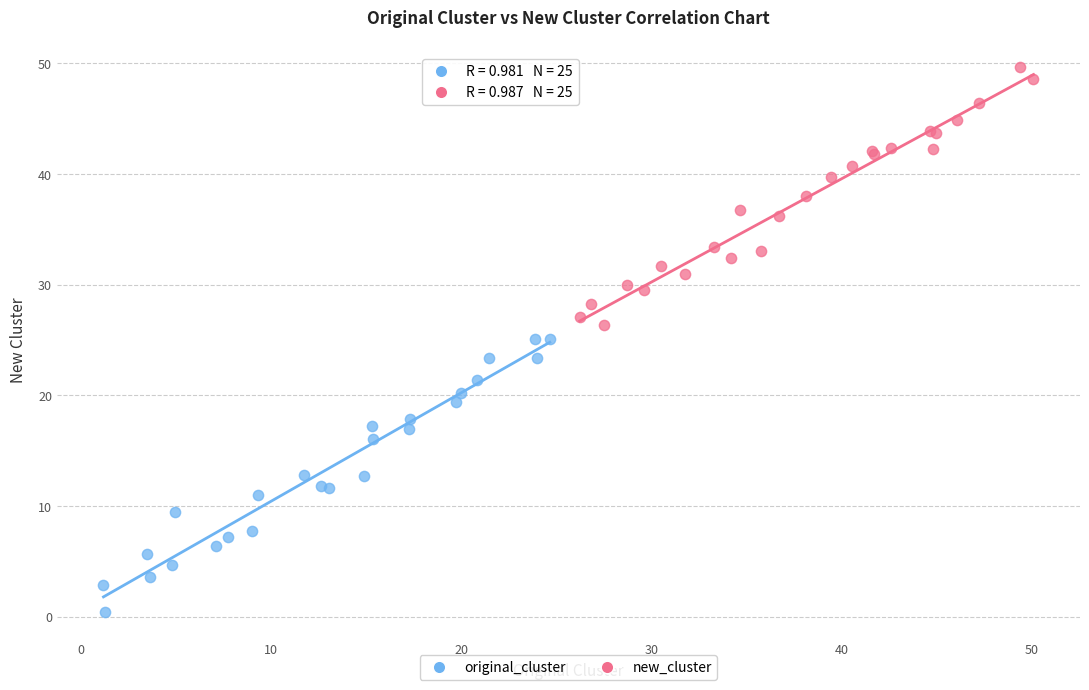

Which series reaches the minimum Y coordinate?

original_cluster